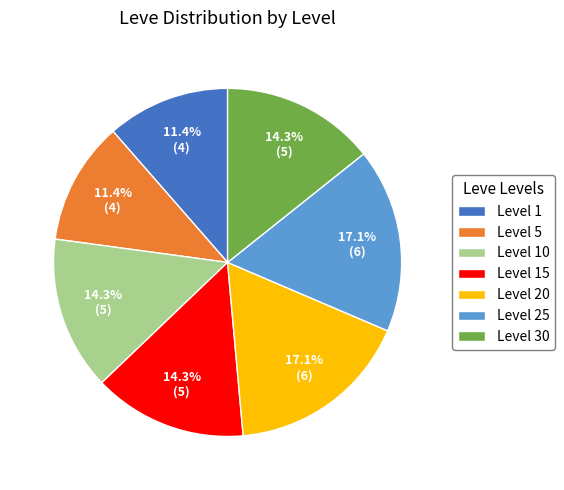

Count the number of slices in the pie.

7